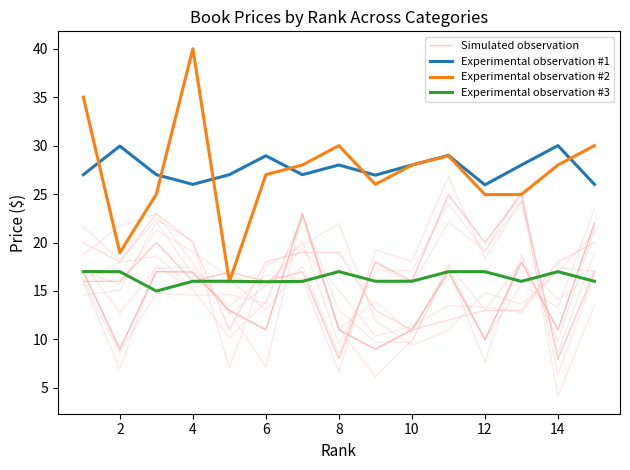

At how many categories does at least one series exceed 20?

15